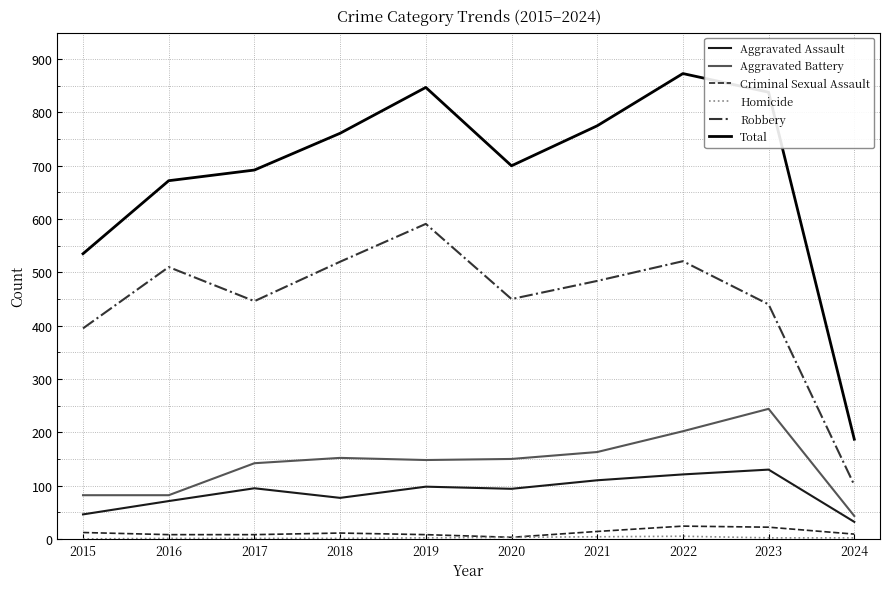

Where is Robbery nearest to the value 346?

2015